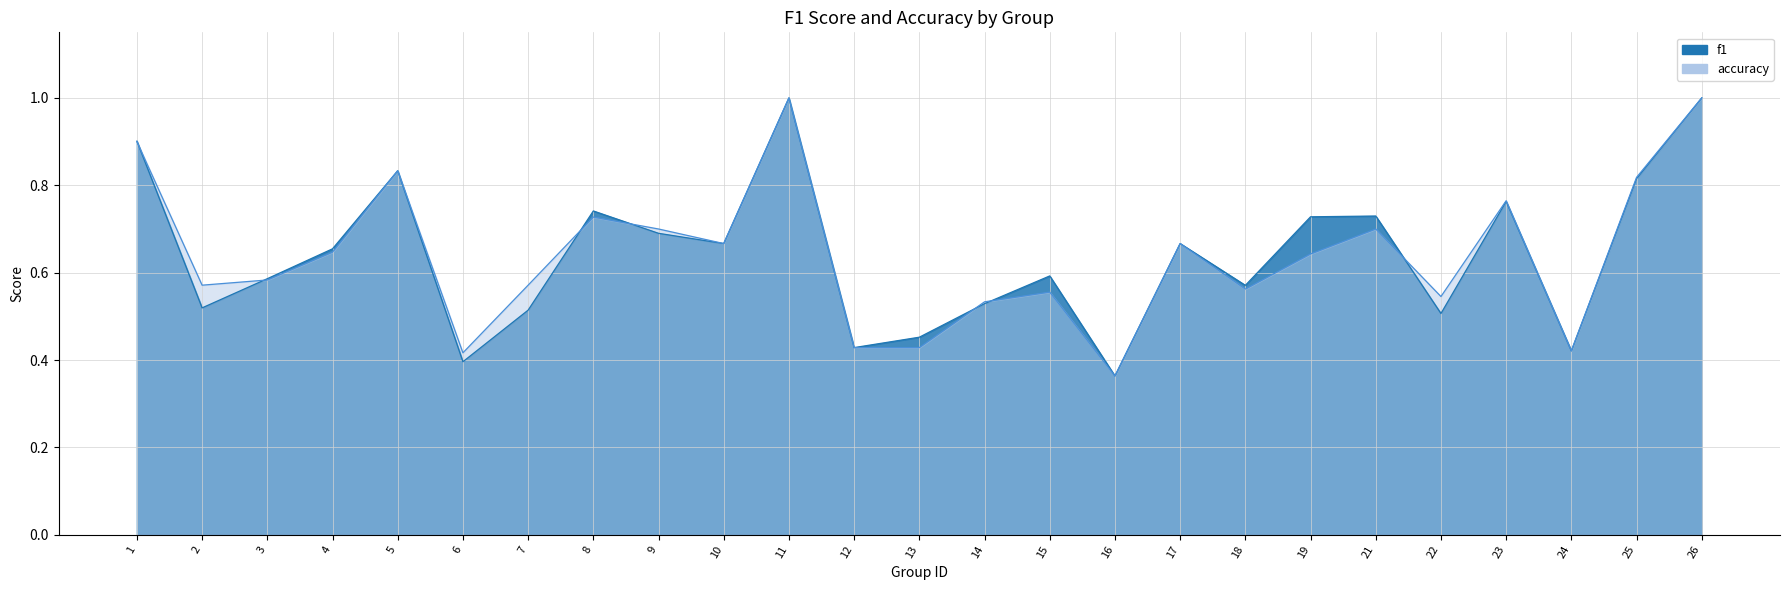

Reading left to right, what are all the values shown in this chart?

f1: 1=0.9	2=0.5	3=0.6	4=0.7	5=0.8	6=0.4	7=0.5	8=0.7	9=0.7	10=0.7	11=1.0	12=0.4	13=0.5	14=0.5	15=0.6	16=0.4	17=0.7	18=0.6	19=0.7	21=0.7	22=0.5	23=0.8	24=0.4	25=0.8	26=1.0
accuracy: 1=0.9	2=0.6	3=0.6	4=0.6	5=0.8	6=0.4	7=0.6	8=0.7	9=0.7	10=0.7	11=1.0	12=0.4	13=0.4	14=0.5	15=0.6	16=0.4	17=0.7	18=0.6	19=0.6	21=0.7	22=0.5	23=0.8	24=0.4	25=0.8	26=1.0